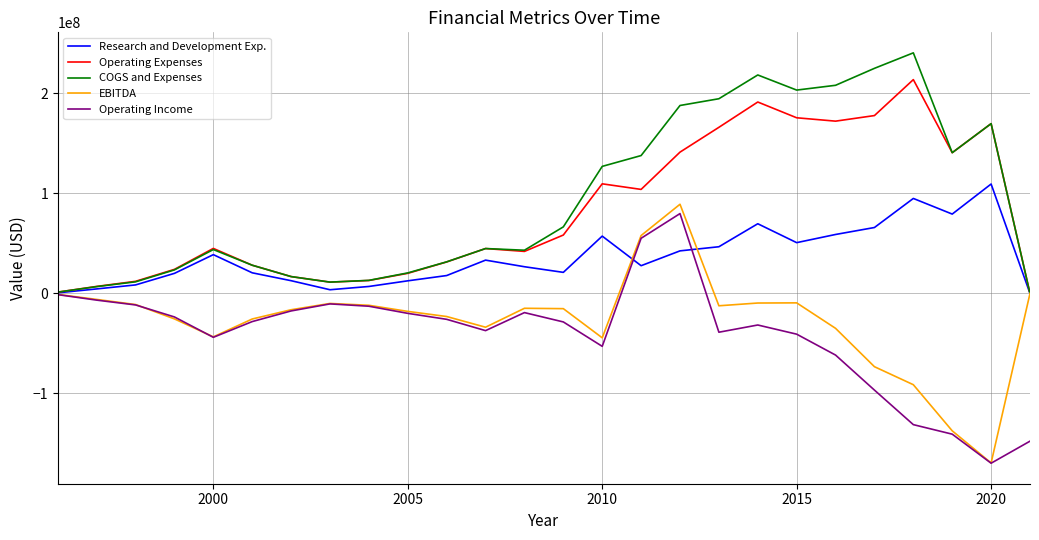

Which series has the widest spread of values?

EBITDA